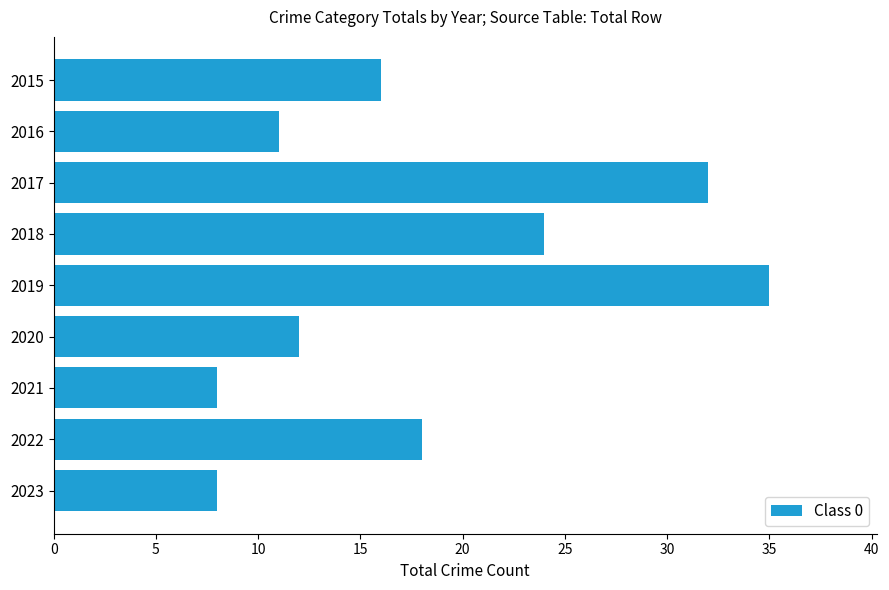

What is the value of the 9th bar from the top?

8